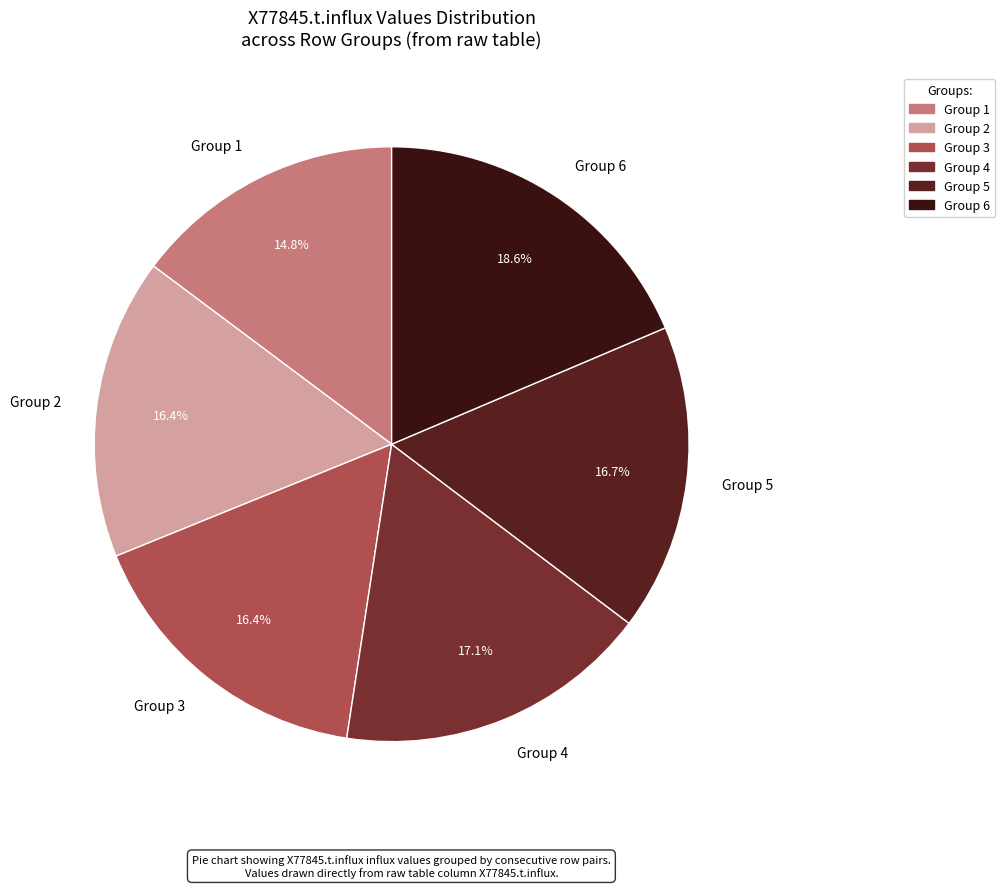

What is the ratio of the value at Group 4 to the value at Group 2?

1.0